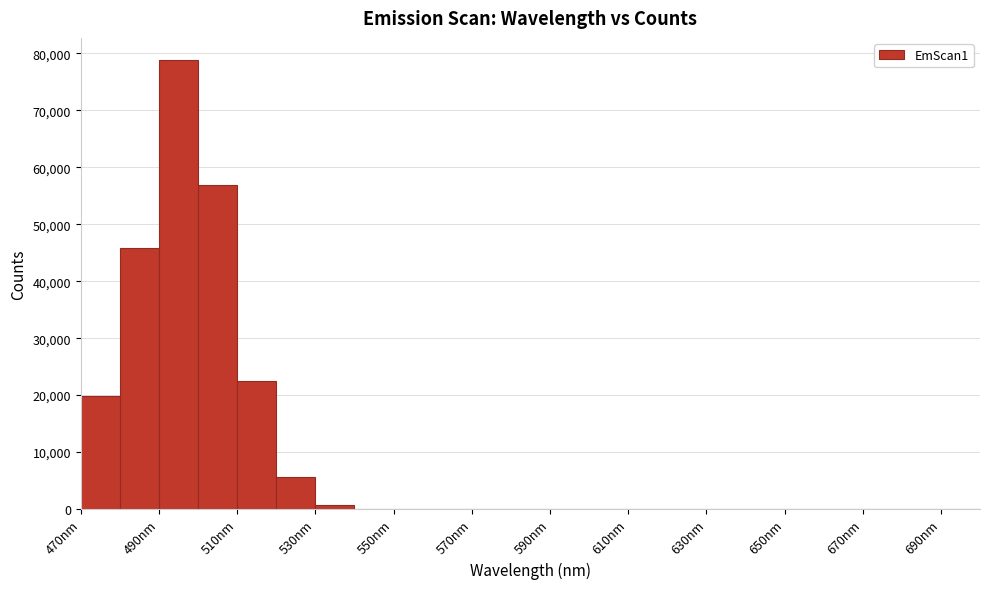

Reading left to right, list every bar in this chart as the range it spans on the x-axis followed by its height. The values are not printed on the chart, so give them approximately, as read against the axis.

470 to 480: 20000
480 to 490: 46000
490 to 500: 79000
500 to 510: 57000
510 to 520: 23000
520 to 530: 6000
530 to 540: under 1000
540 to 550: under 1000
550 to 560: under 1000
560 to 570: 0
570 to 580: 0
580 to 590: 0
590 to 600: 0
600 to 610: 0
610 to 620: 0
620 to 630: 0
630 to 640: 0
640 to 650: 0
650 to 660: 0
660 to 670: 0
670 to 680: 0
680 to 690: 0
690 to 700: 0